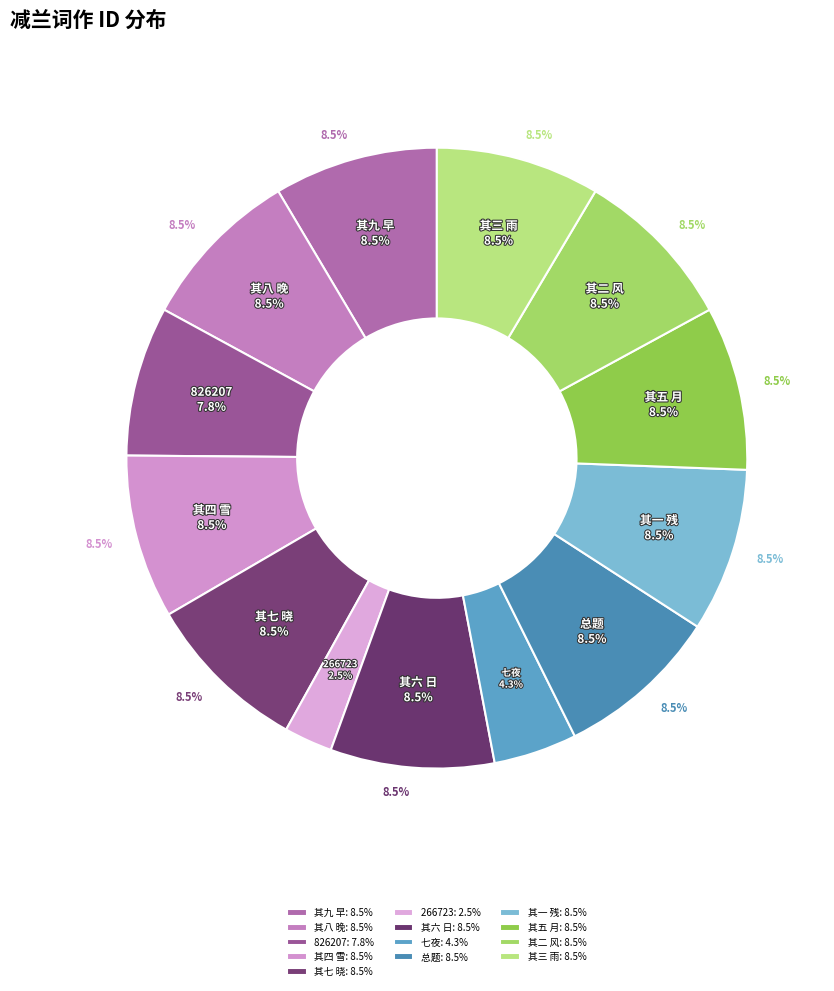

To the nearest percent, what is the difference between the largest and smallest slice percentages?

6%